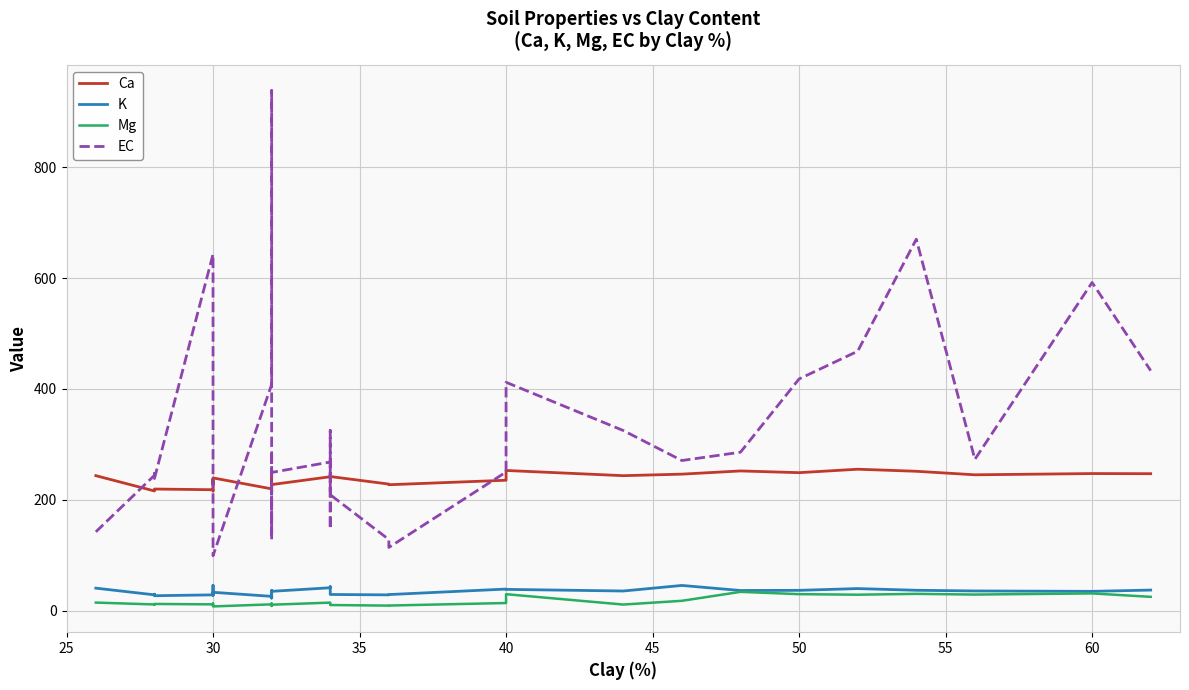

How many distinct data groups are displayed?

4